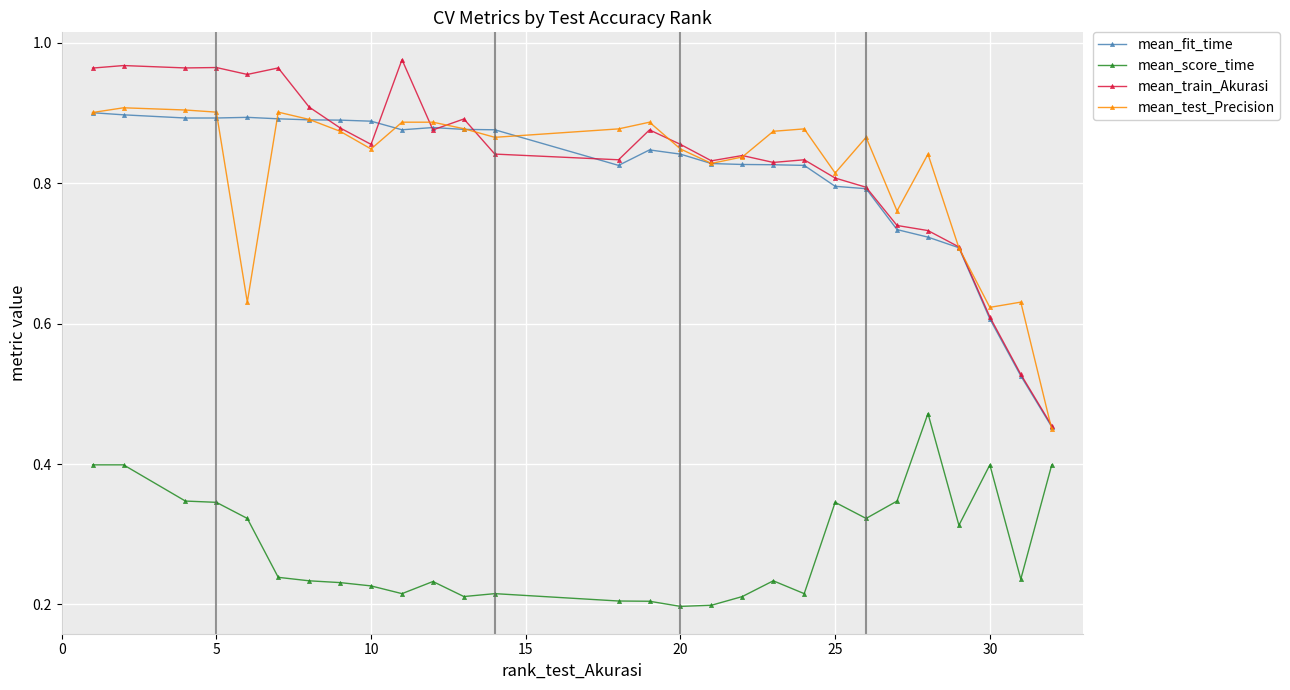

Which series has the largest range (max minus min)?

mean_train_Akurasi